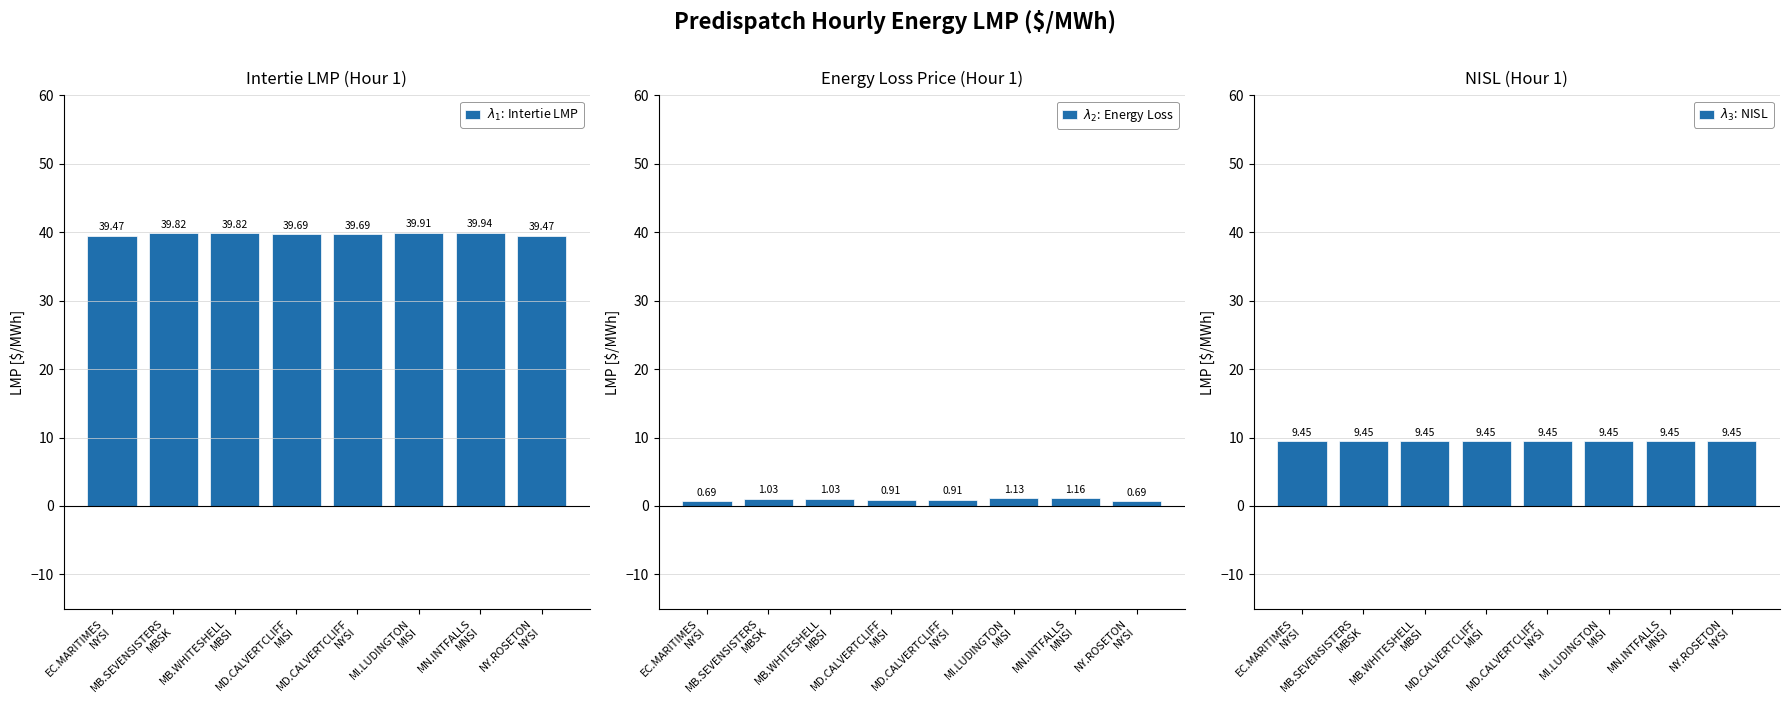

What is the sum of all $\lambda_1$: Intertie LMP values?

317.8